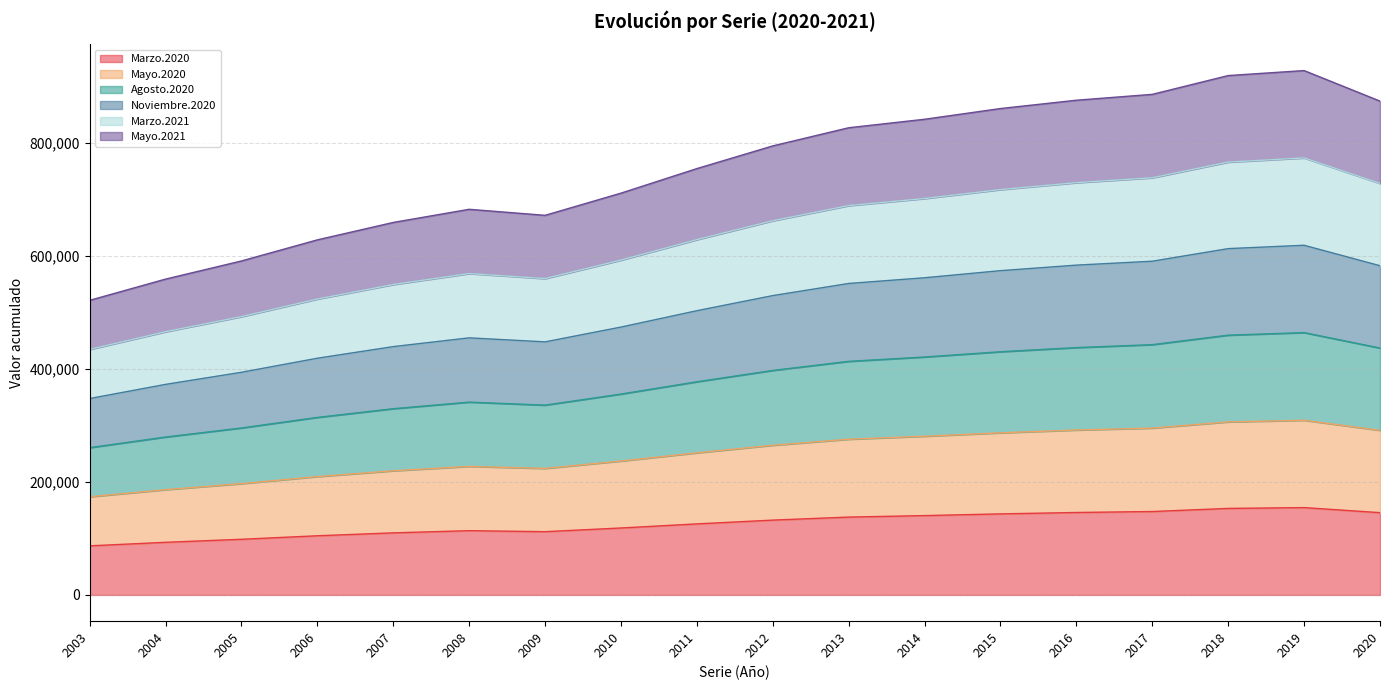

At which label is Marzo.2020 closest to 120801?

2010